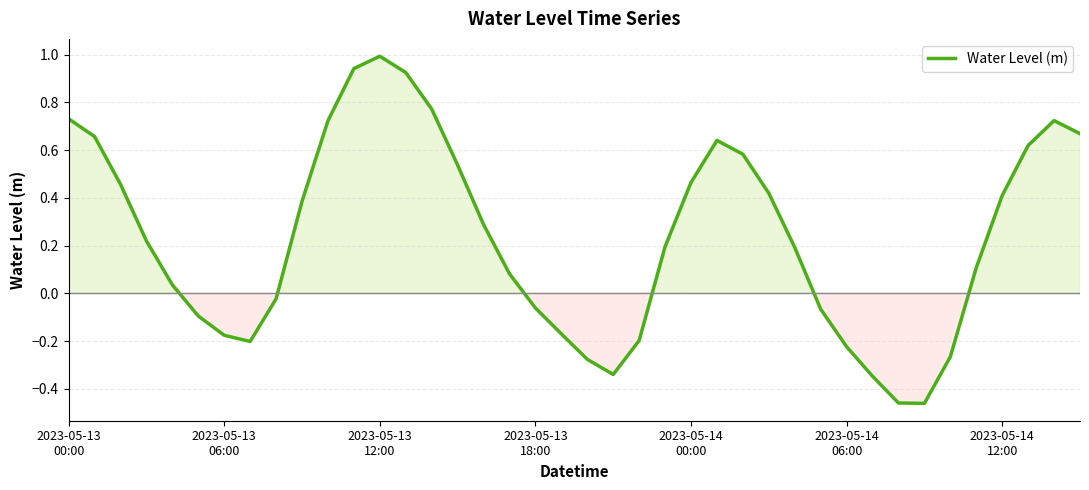

What is the difference between the maximum and minimum values?

1.5